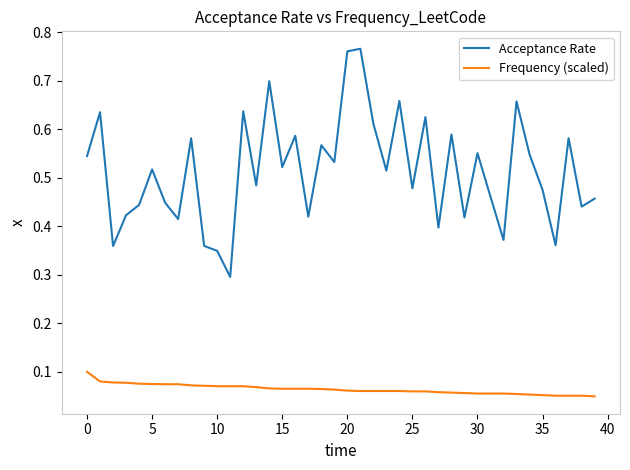

Which series has the largest total across all categories?

Acceptance Rate